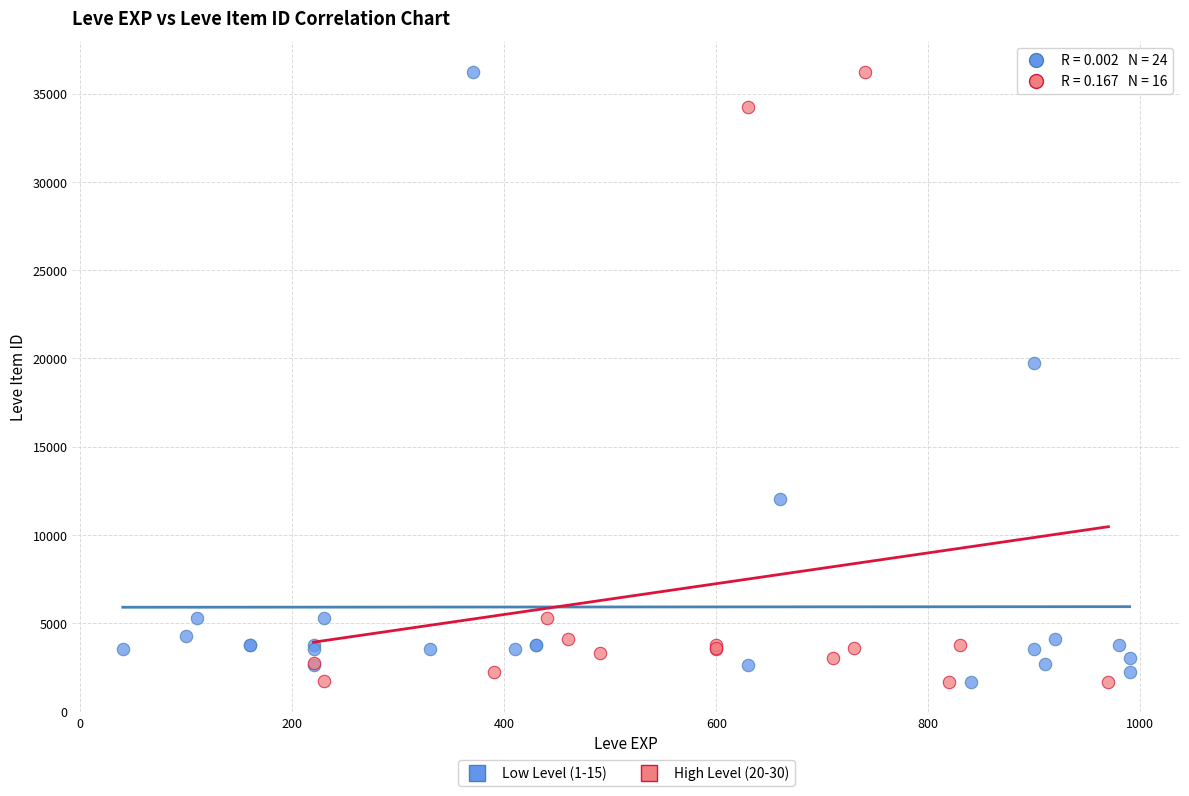

What are all the series names shown in the legend?

Low Level (1-15), High Level (20-30)